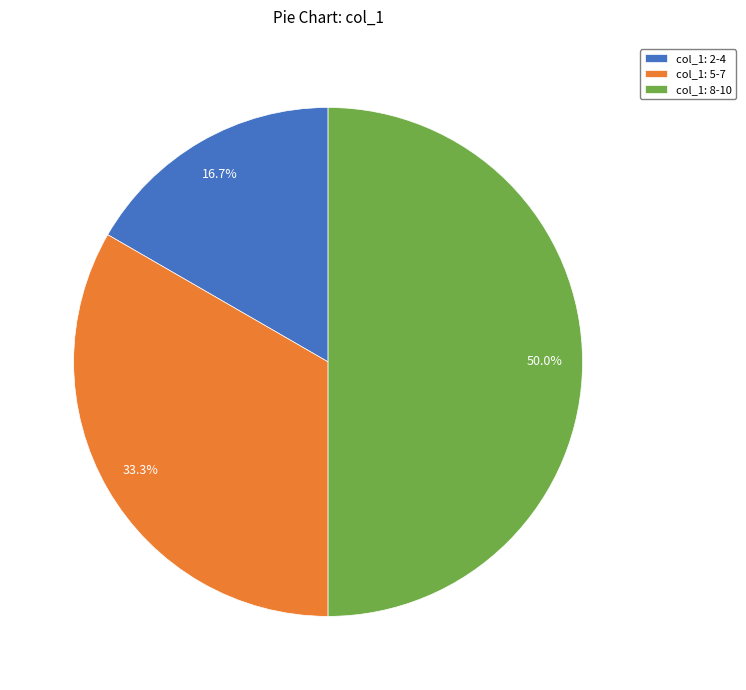

To the nearest percent, what is the difference between the largest and smallest slice percentages?

33%